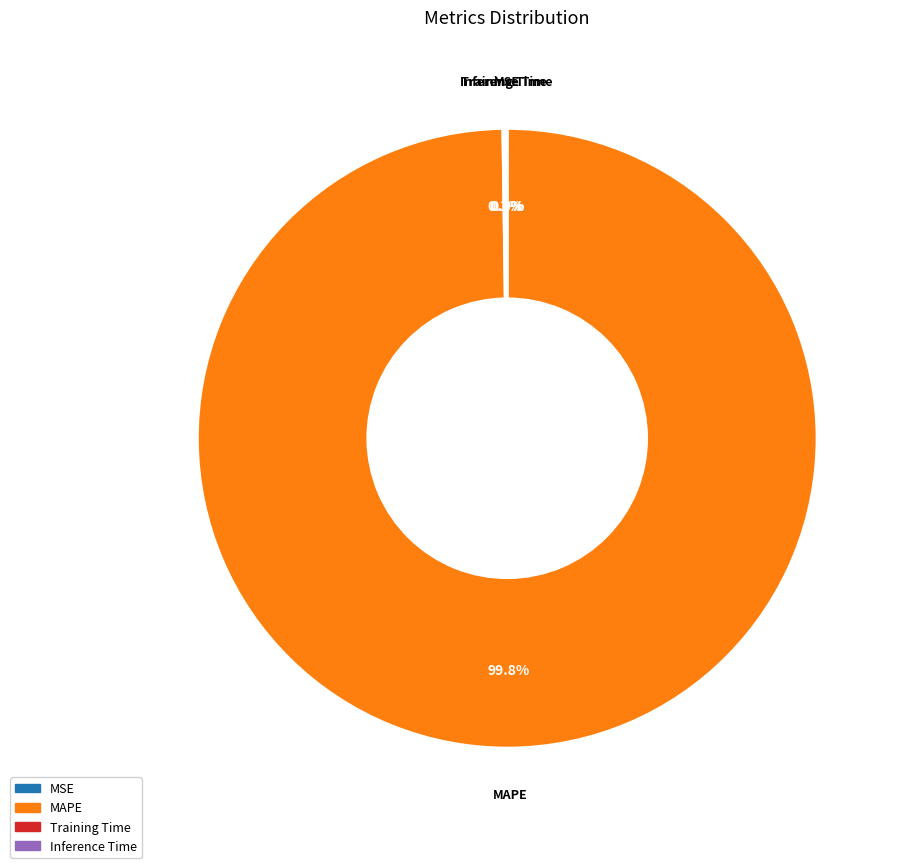

To the nearest percent, what is the difference between the largest and smallest slice percentages?

100%